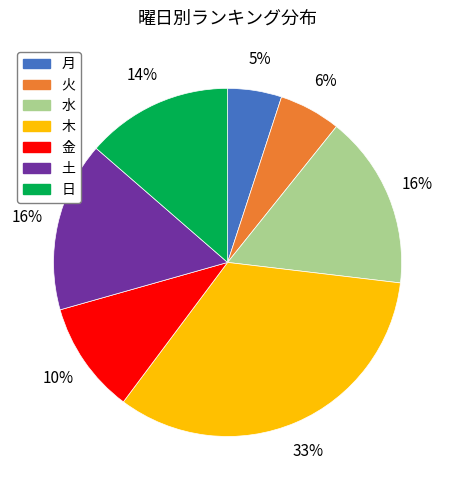

Is it true that 火 is 1% of the pie?

False